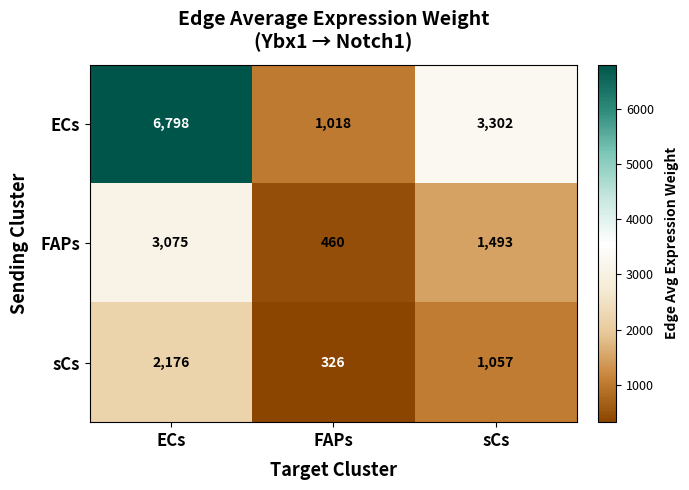

Which series has the largest total across all categories?

ECs